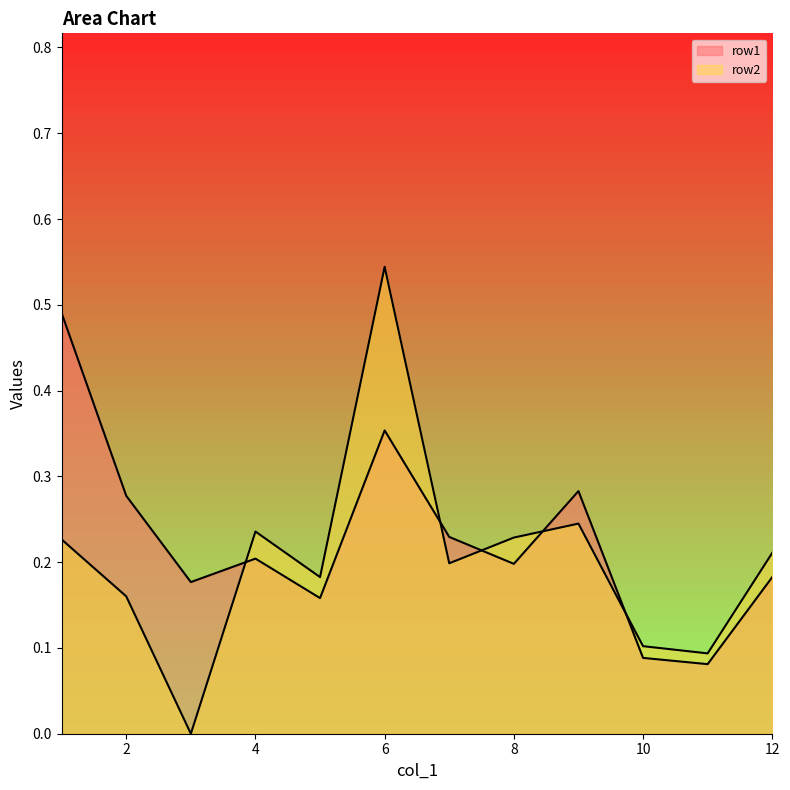

Which series has the largest total across all categories?

row1